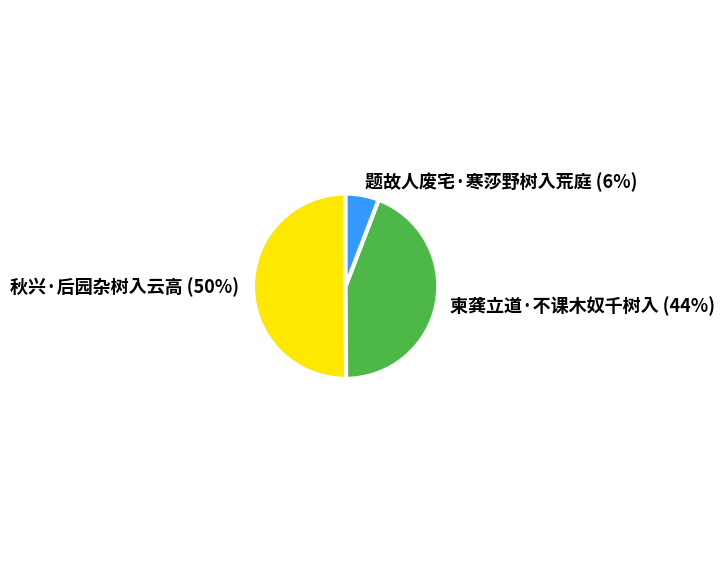

To the nearest percent, what percentage of the pie is 秋兴·后园杂树入云高?

50%